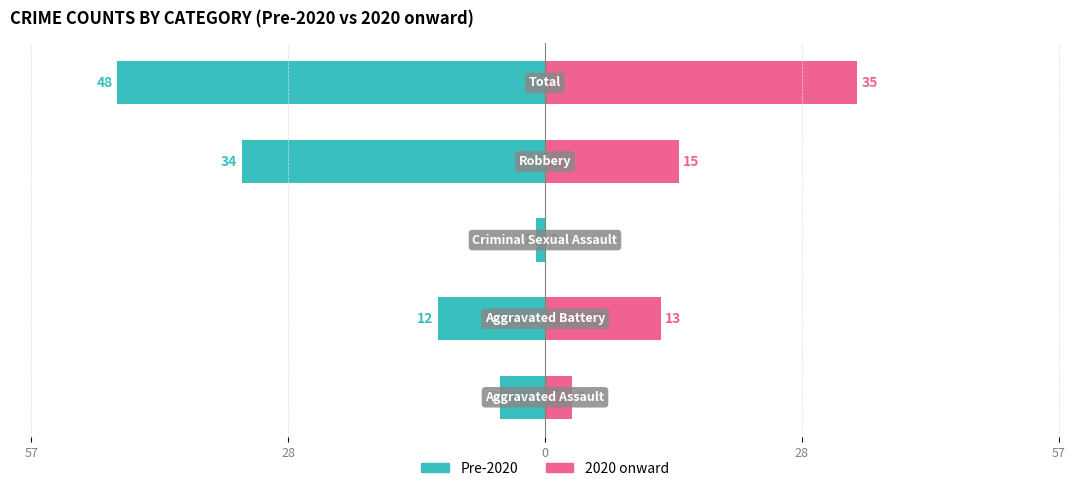

What are all the series names shown in the legend?

Pre-2020, 2020 onward